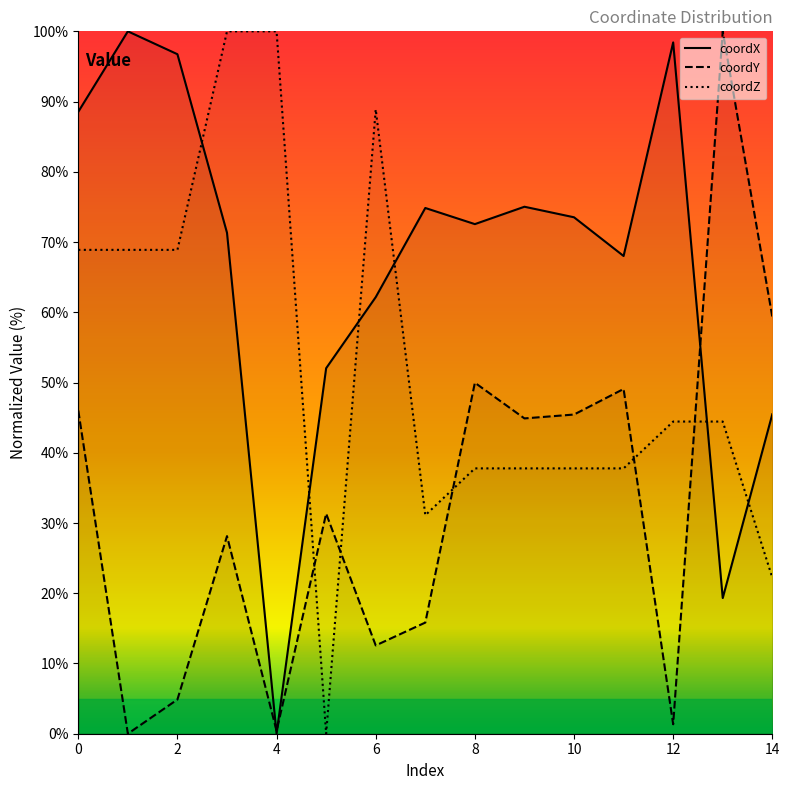

Is it true that coordZ equals 21.2 at 6?

False